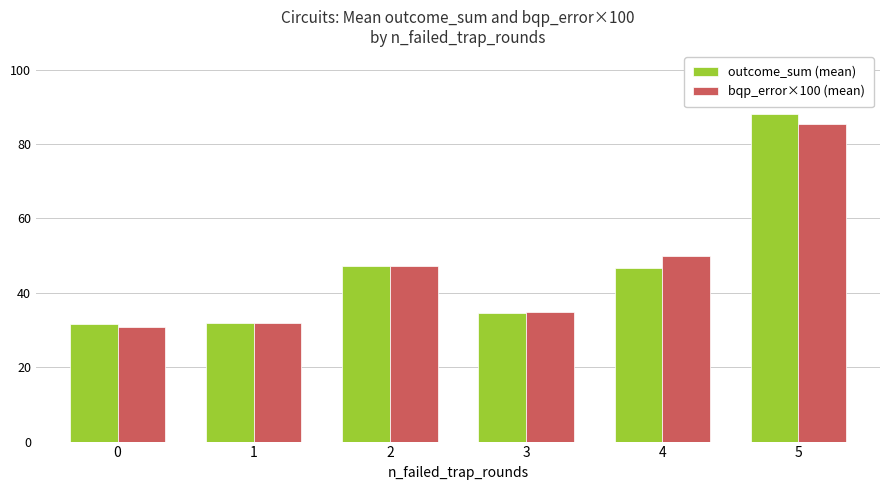

Which series has the largest range (max minus min)?

outcome_sum (mean)